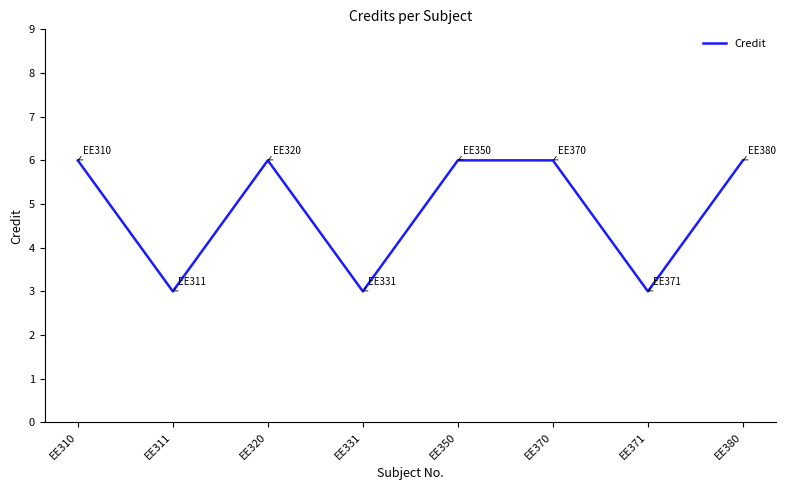

The chart shows a value of 6 at EE380. True or false?

True